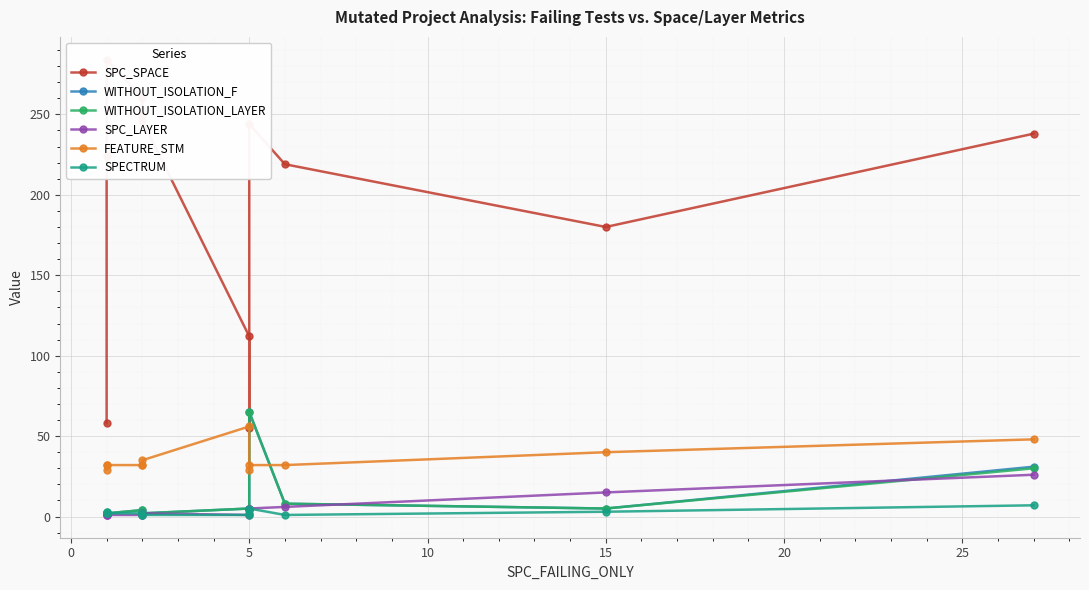

What is the sum of all SPECTRUM values?

29